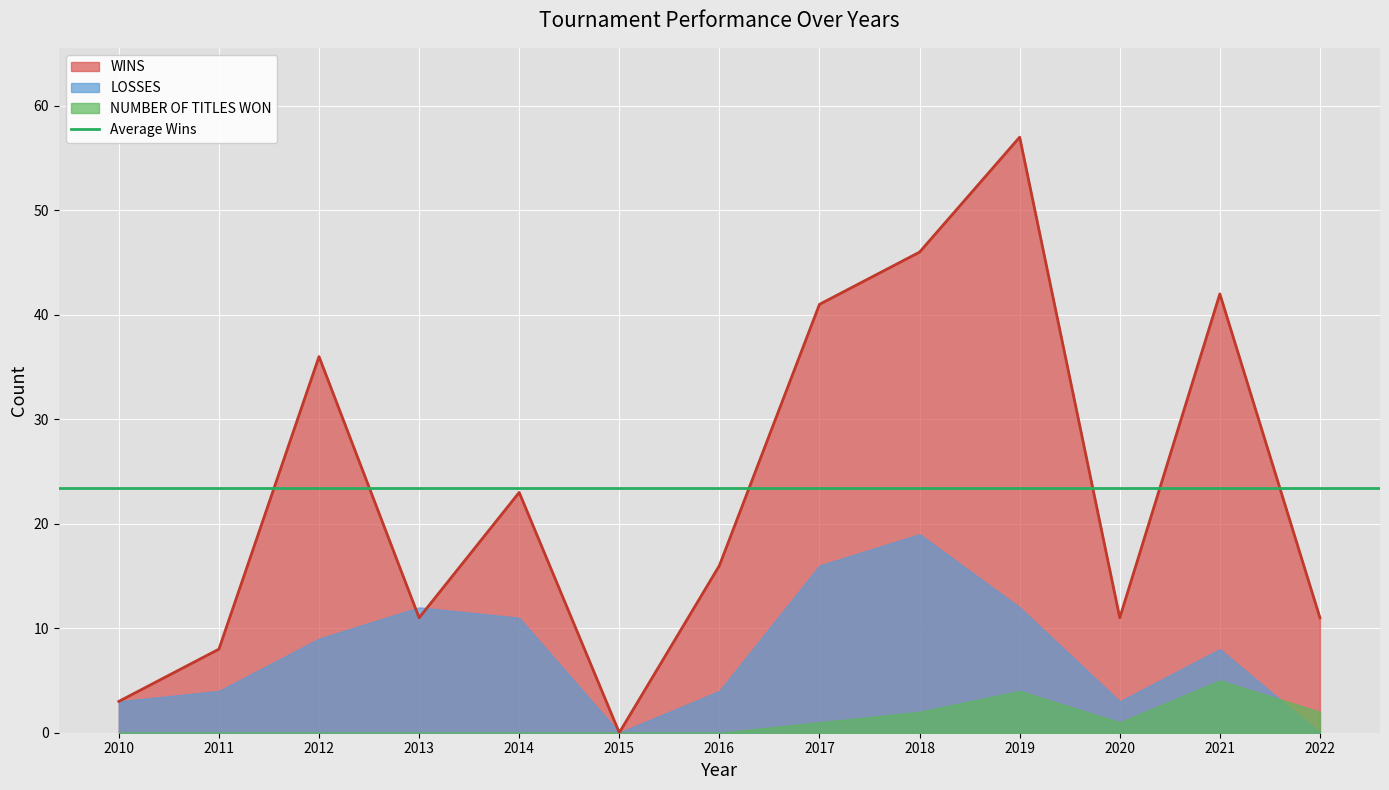

At which category is the sum across all series the highest?

2019